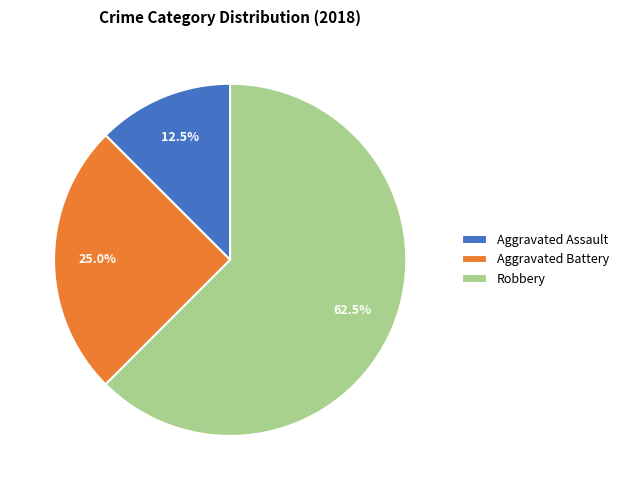

The Aggravated Assault slice represents 19% of the pie. True or false?

False